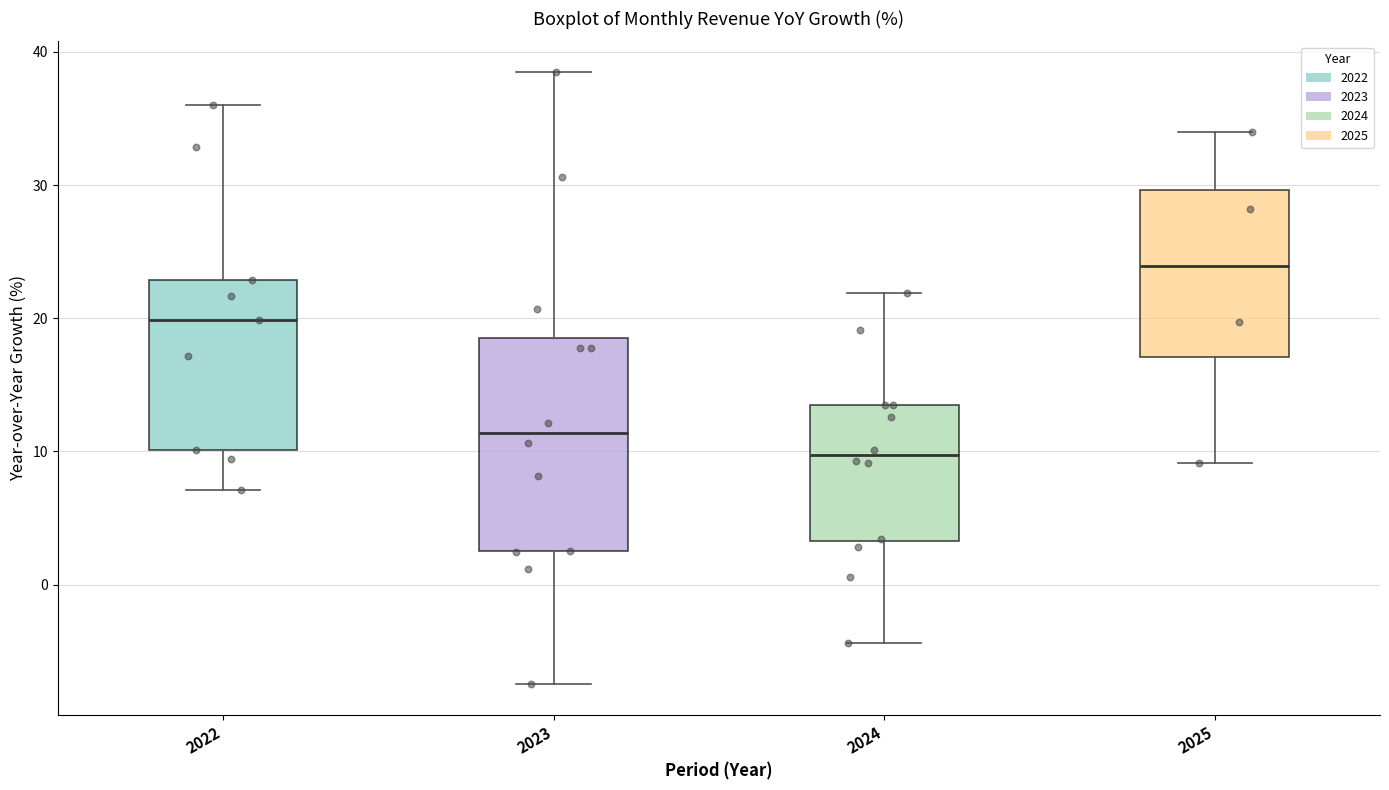

Which box's median line is the lowest?

2024